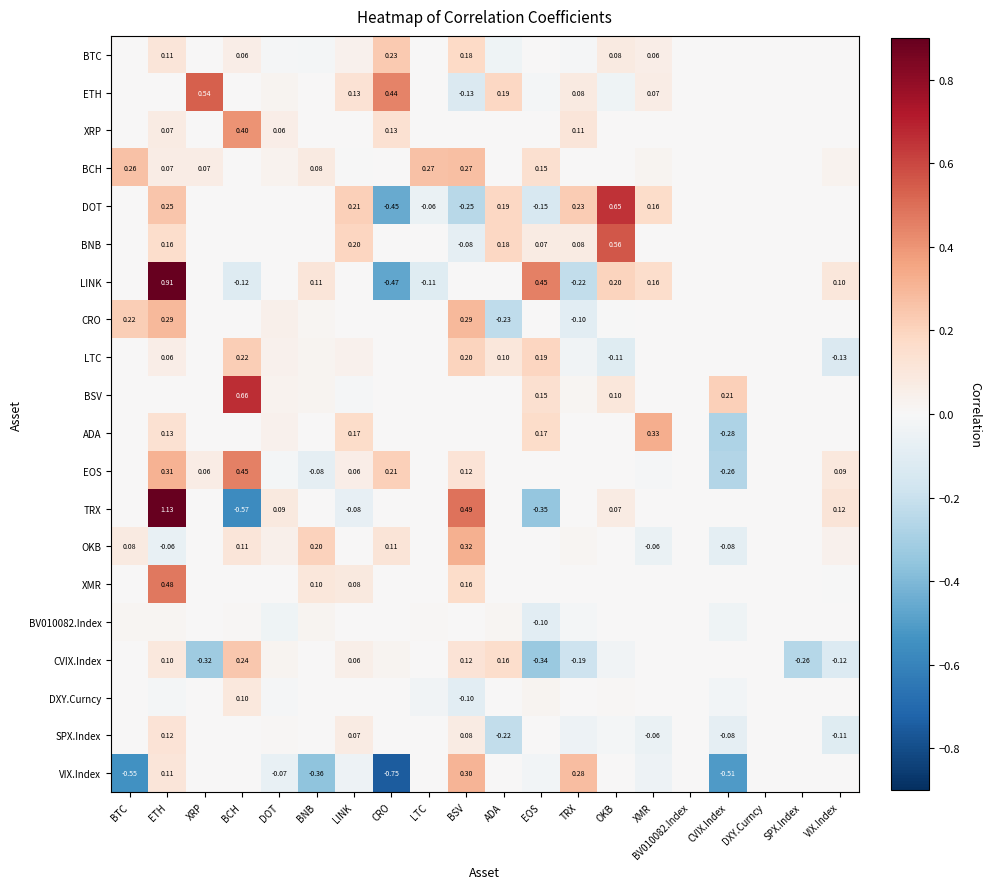

At which category does the chart reach its minimum across all series?

CRO